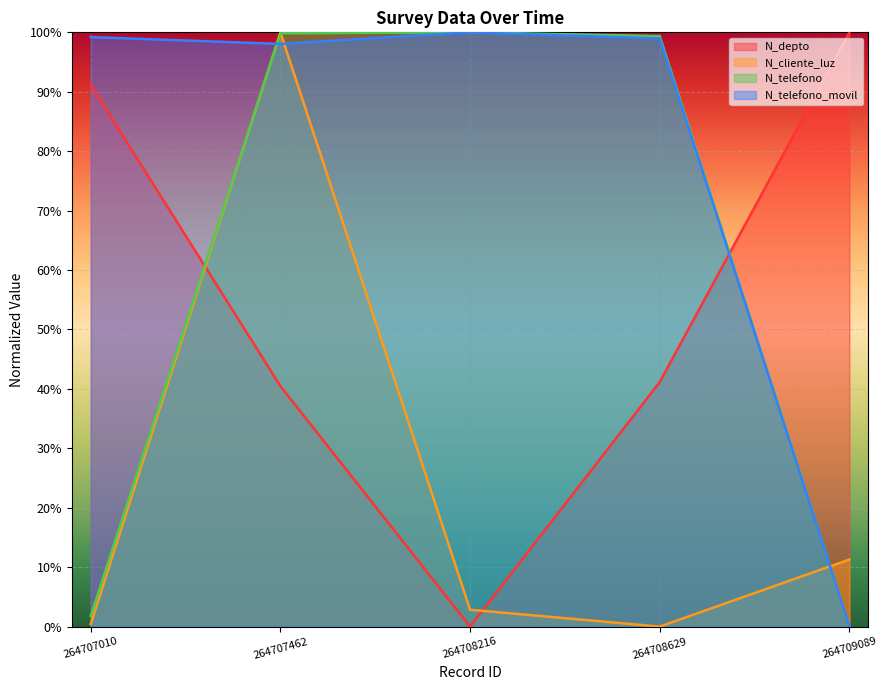

At how many categories does at least one series exceed 91?

5